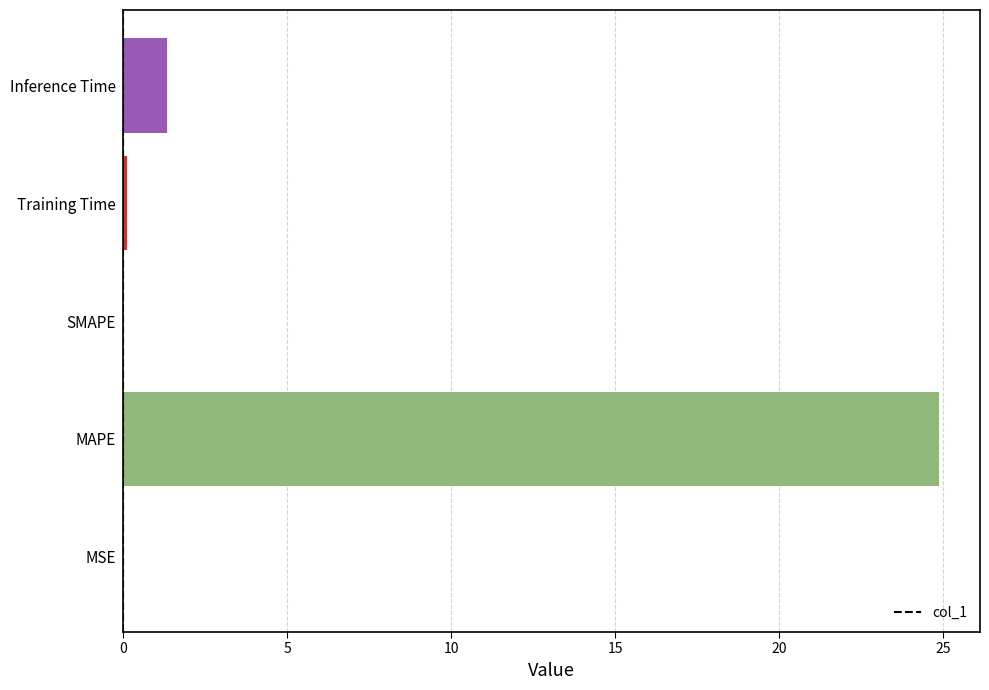

Is it true that the value at MAPE is 42.8?

False